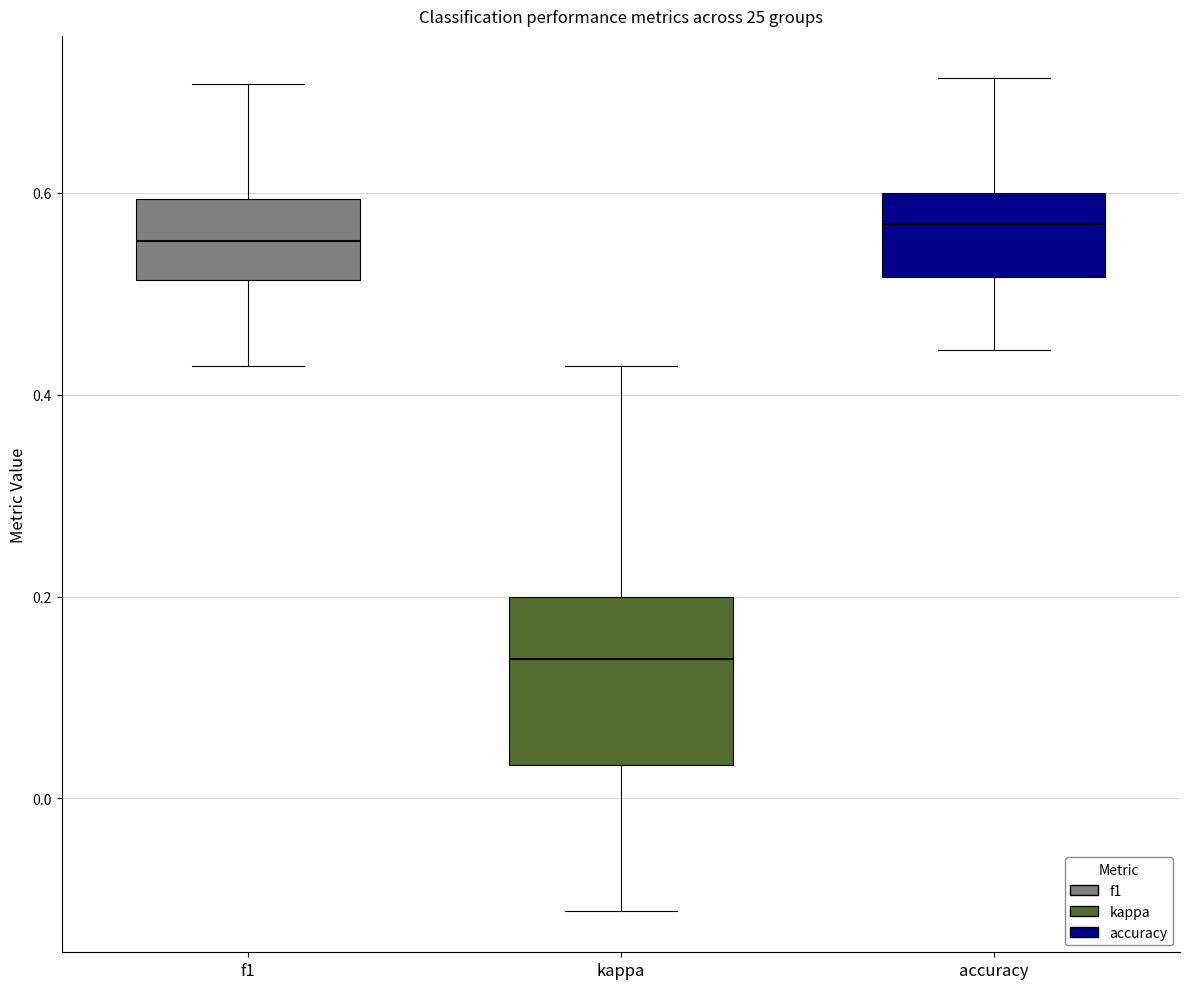

Where does the median line of the box for accuracy sit on the y-axis? The values are not printed on the chart, so give them approximately, as read against the axis.

0.56